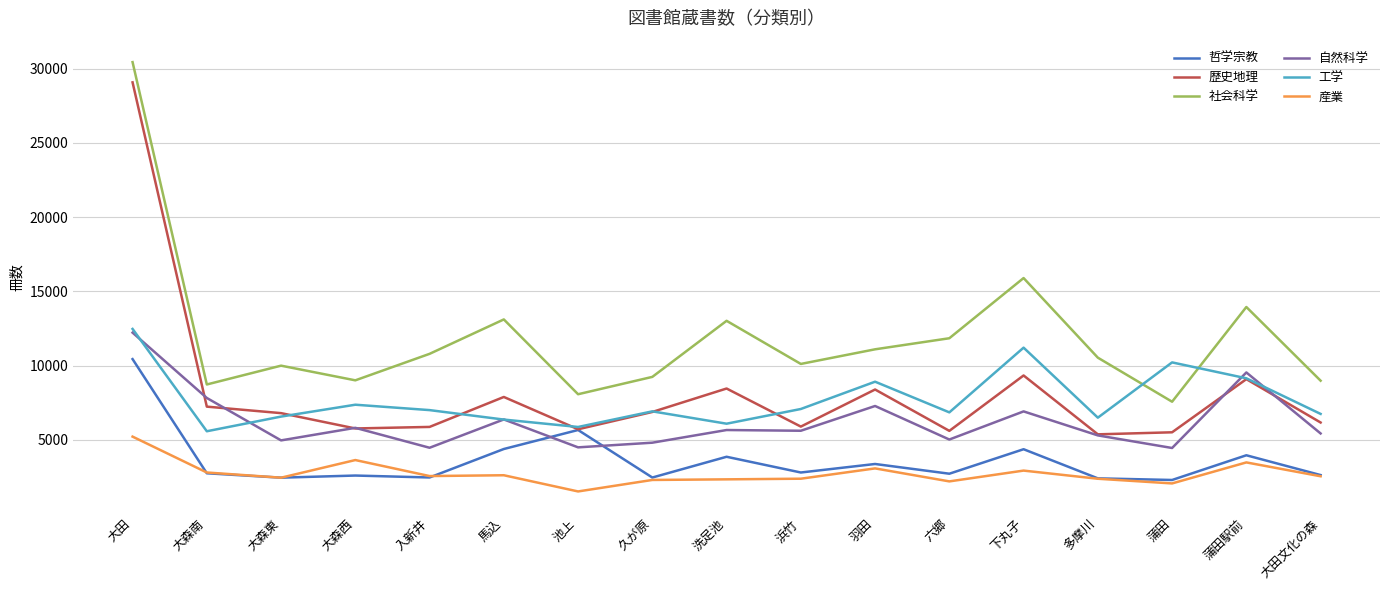

At how many categories does at least one series exceed 12879?

5